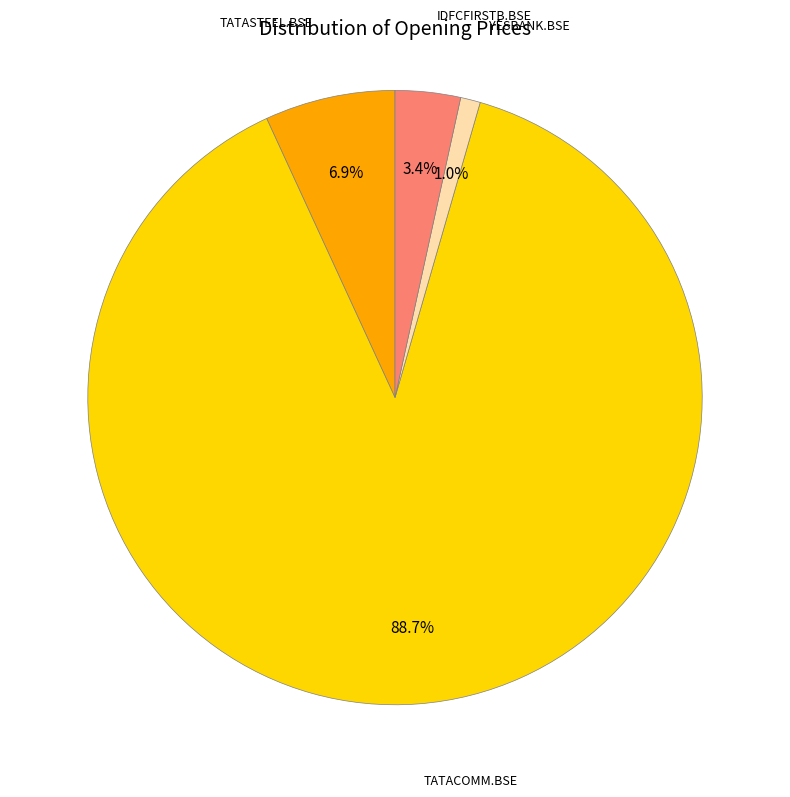

Which category has the smallest portion of the pie?

YESBANK.BSE